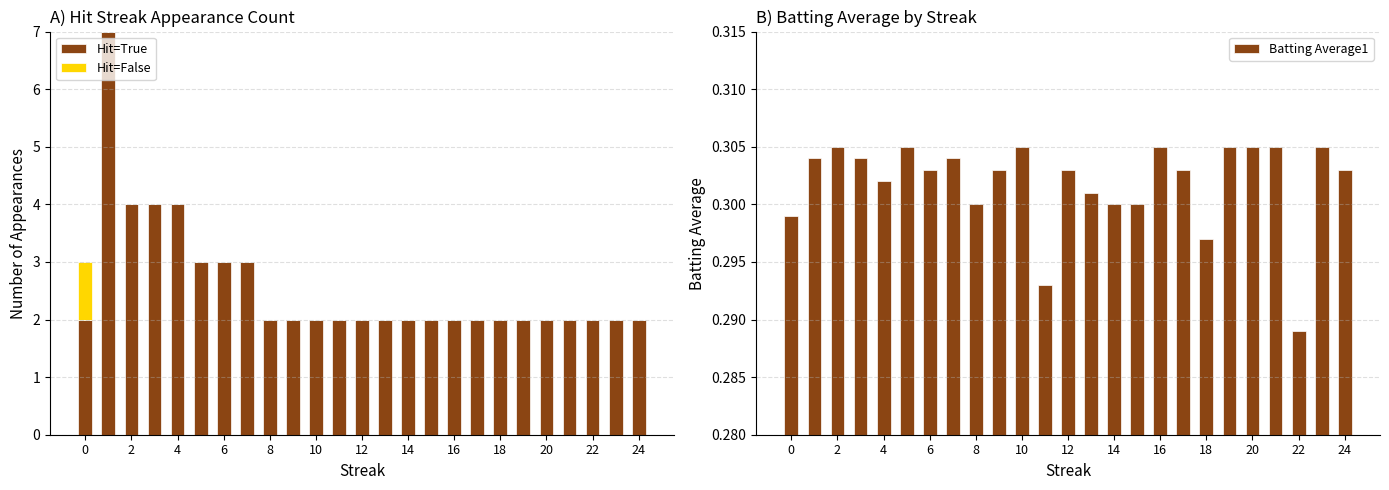

The value of Hit=True at 18 is 2. True or false?

True